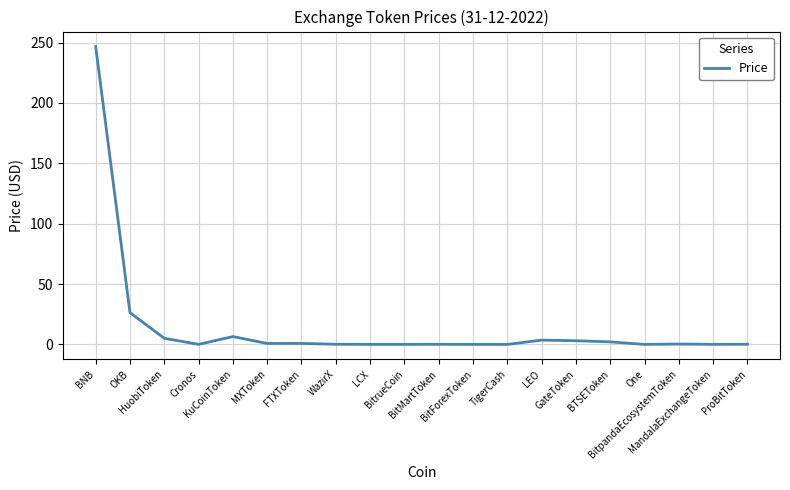

What is the greatest value displayed?

246.7